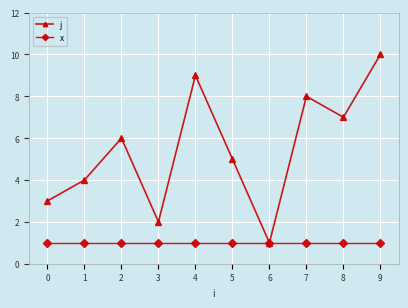

Rank the series by their maximum value, from lowest to highest.

x, j